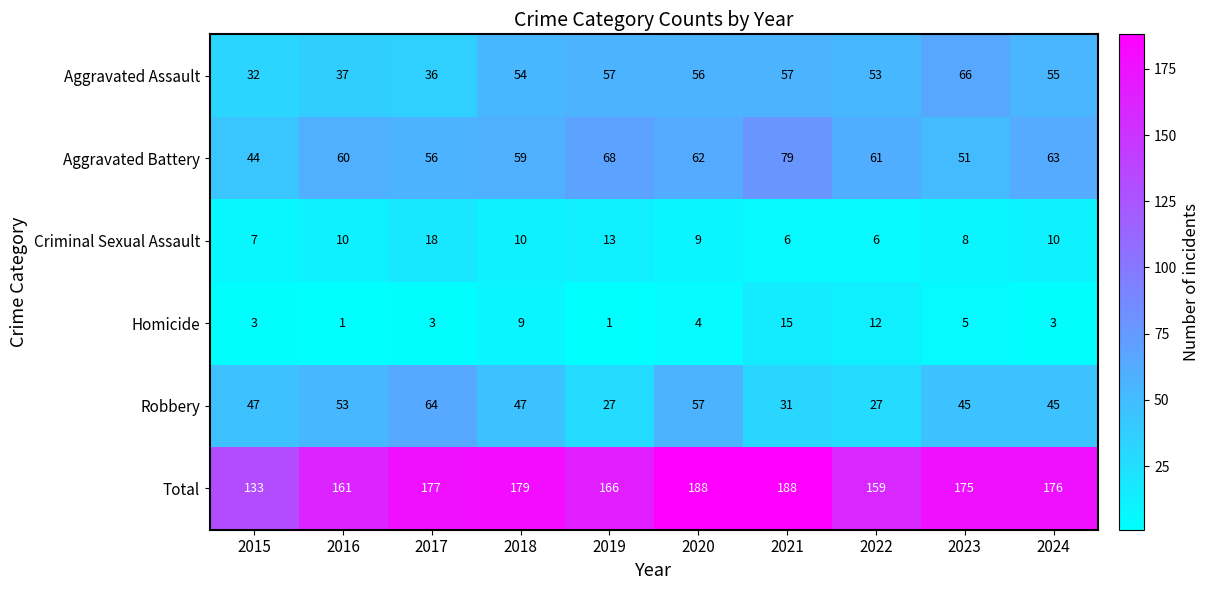

At how many categories does at least one series exceed 187?

2